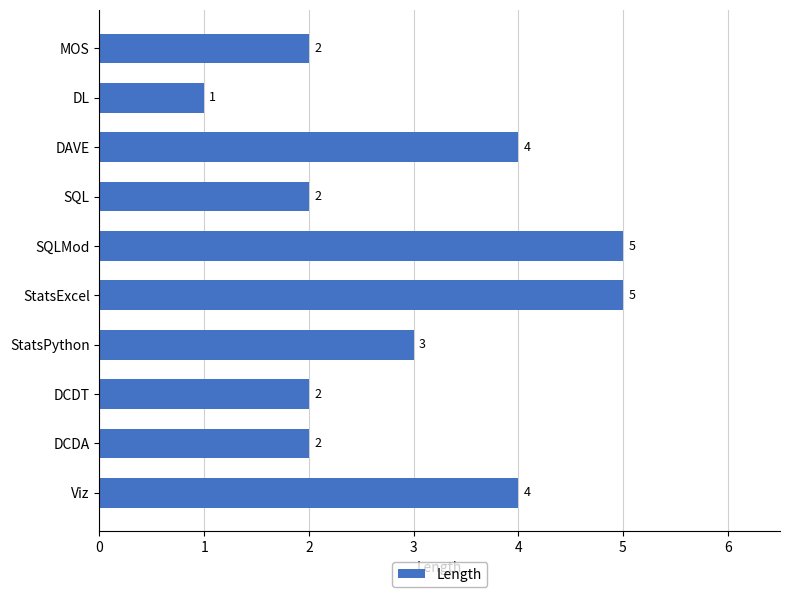

Does the chart contain any negative values?

No